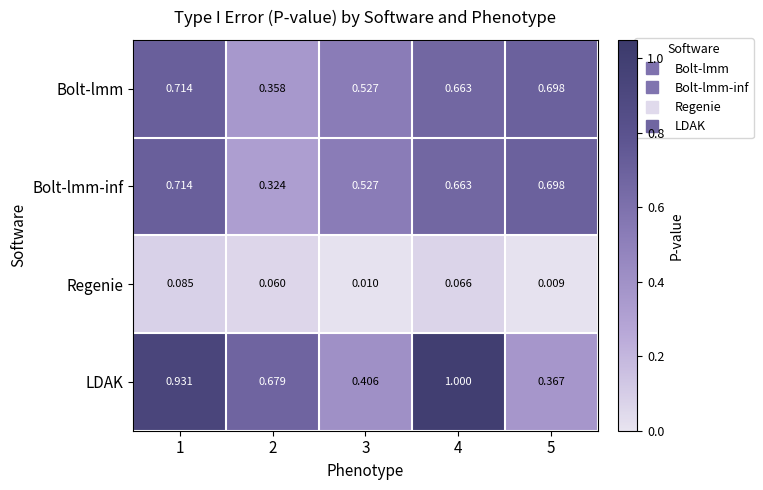

Is the value of Bolt-lmm-inf at 5 greater than the value of Regenie at 5?

Yes